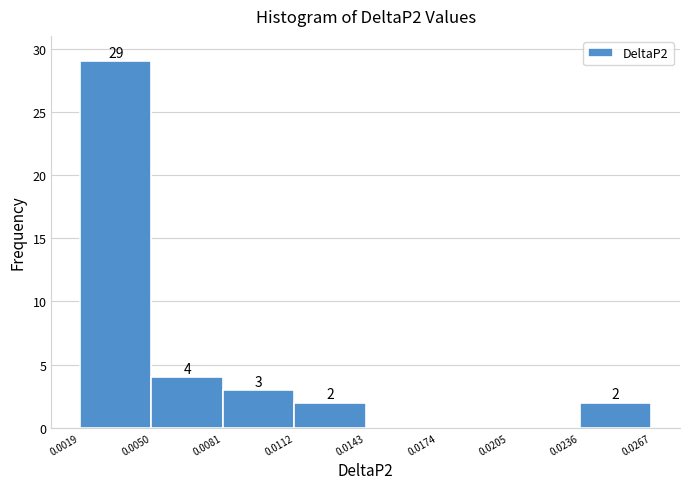

Which range on the x-axis has the tallest bar?

0.0019 to 0.0050